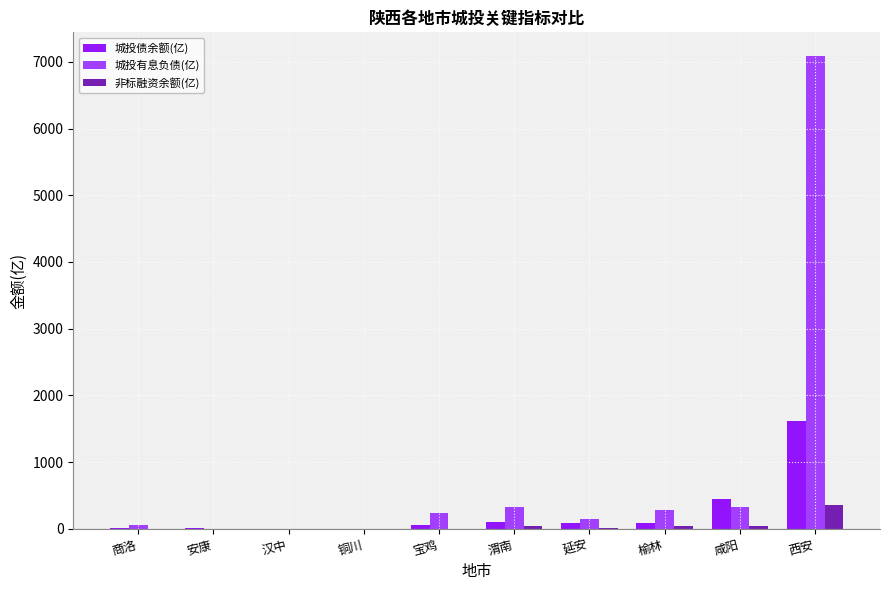

What is the sum of all 城投债余额(亿) values?

2402.8